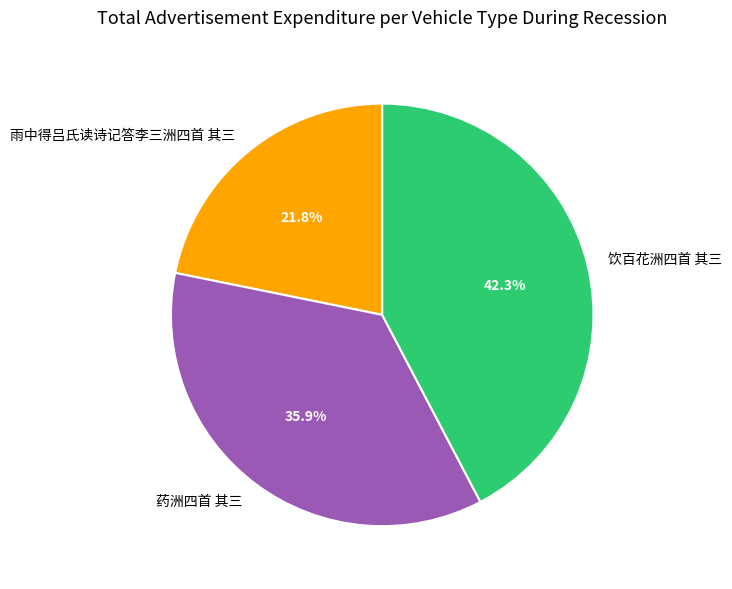

To the nearest percent, what percentage of the pie is 药洲四首 其三?

36%